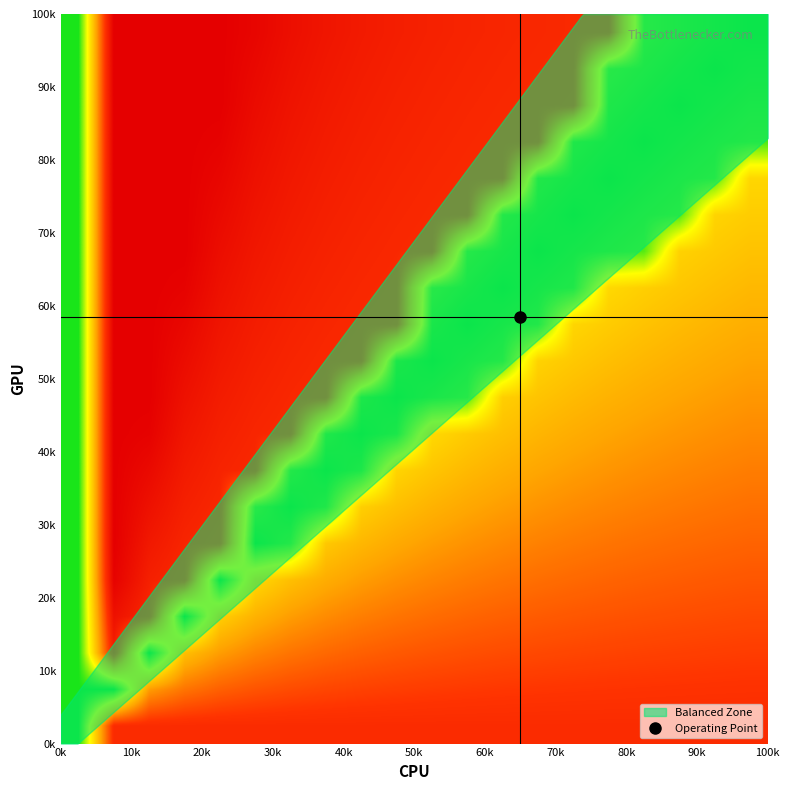

How many distinct data groups are displayed?

20